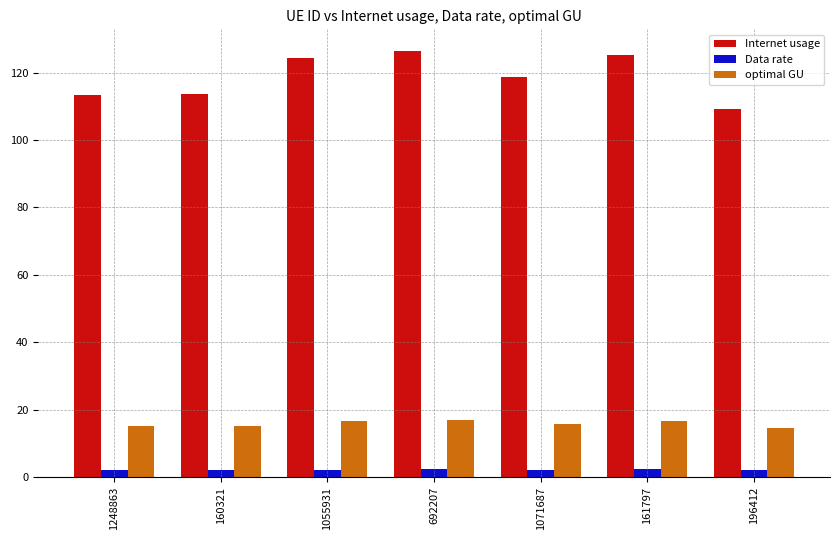

Which series has the largest total across all categories?

Internet usage